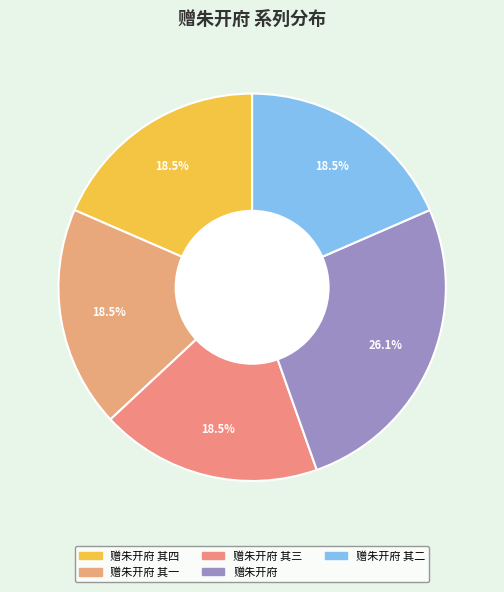

Count the number of slices in the pie.

5